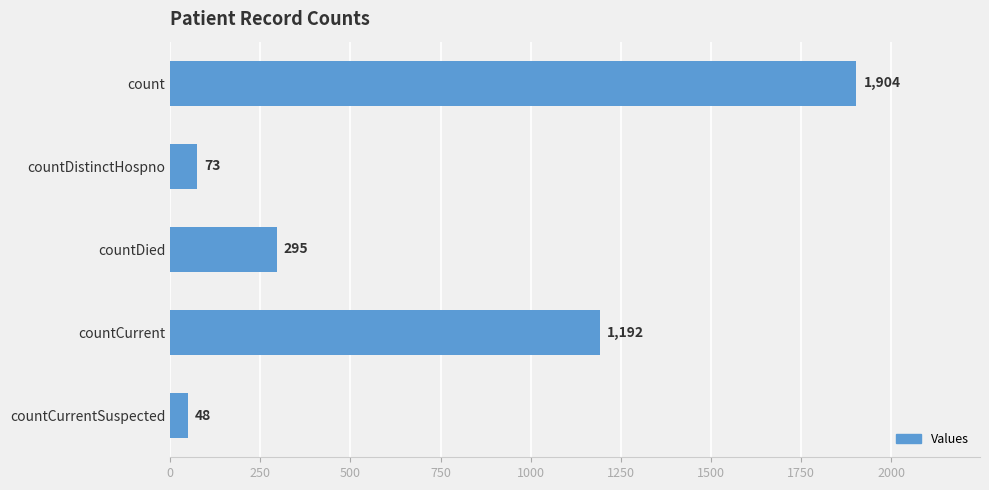

What is the change in value from countCurrent to countCurrentSuspected?

-1144